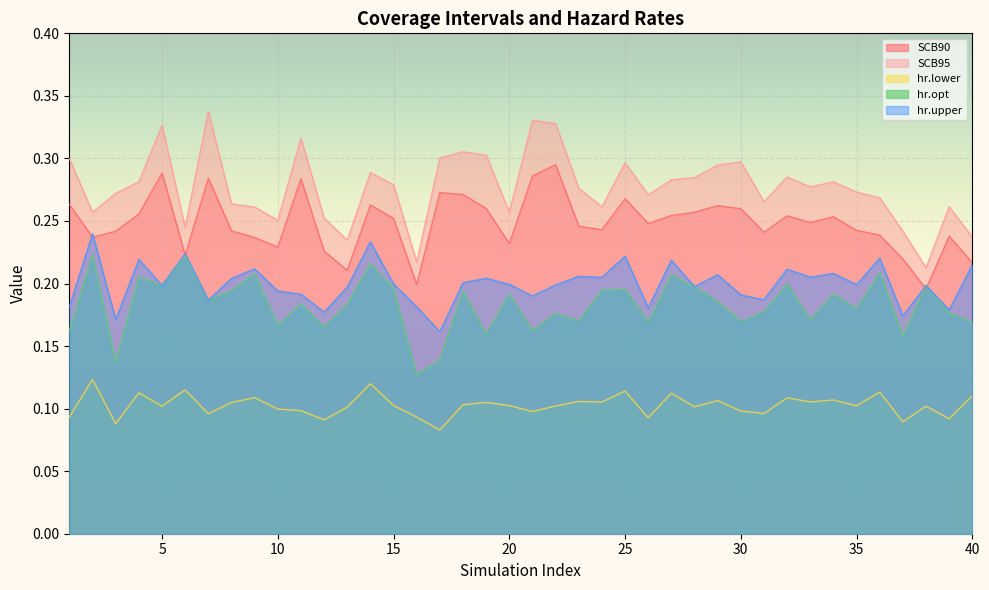

Which series ends up on top after the final intersection of SCB90 and hr.opt?

SCB90